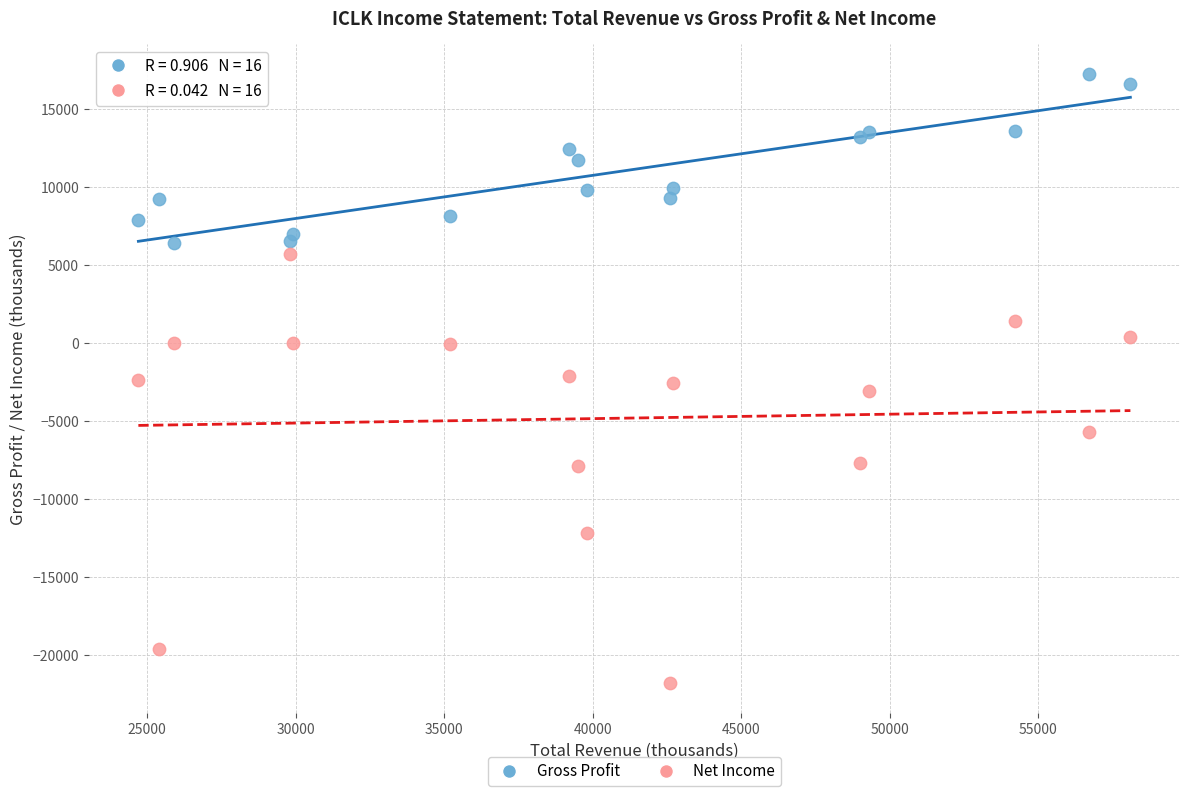

Which series reaches the minimum Y coordinate?

Net Income